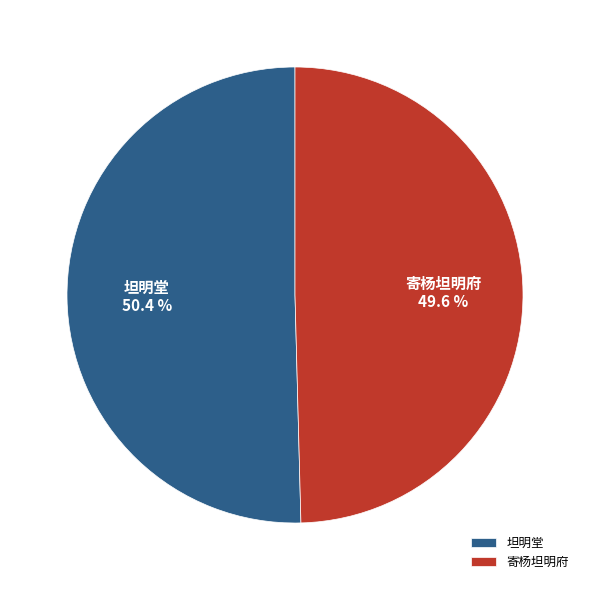

True or false: 坦明堂 accounts for 50% of the total.

True